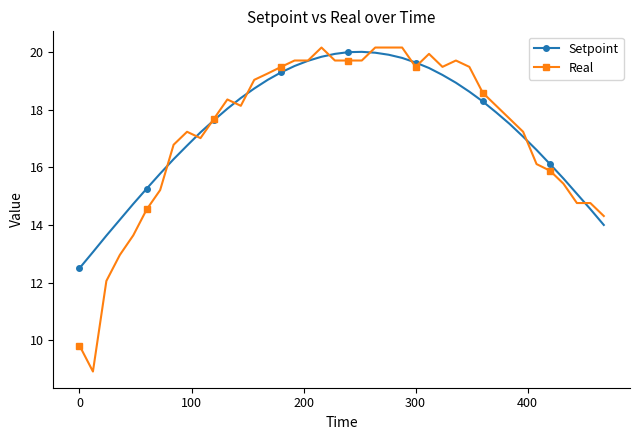

What is the value of the Setpoint point at the 26th from the left?

19.6